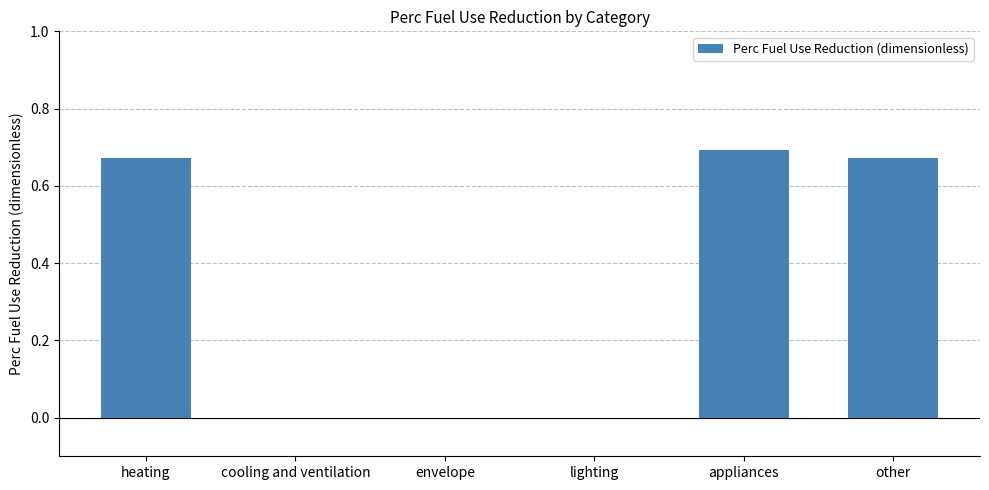

True or false: the data shows -0.2 at lighting.

False